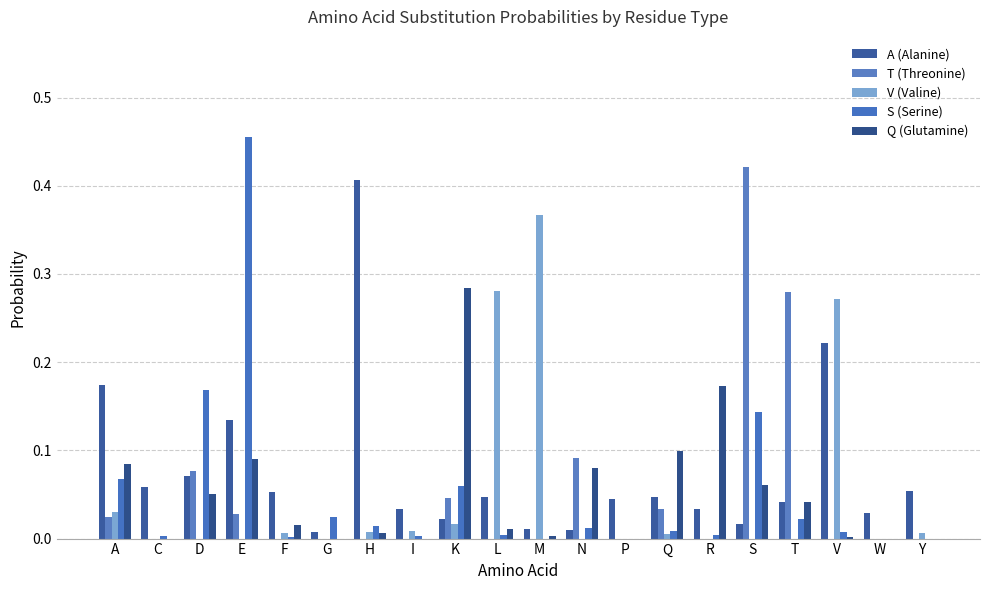

How many groups of bars are there?

20